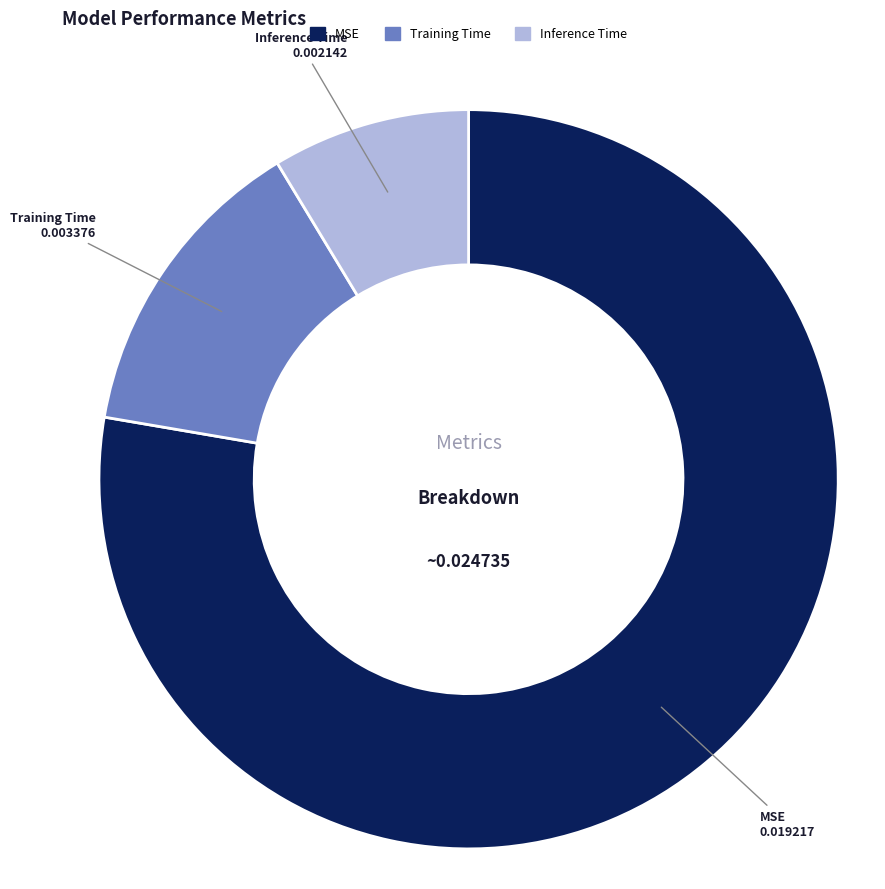

Which category has the smallest portion of the pie?

Inference Time